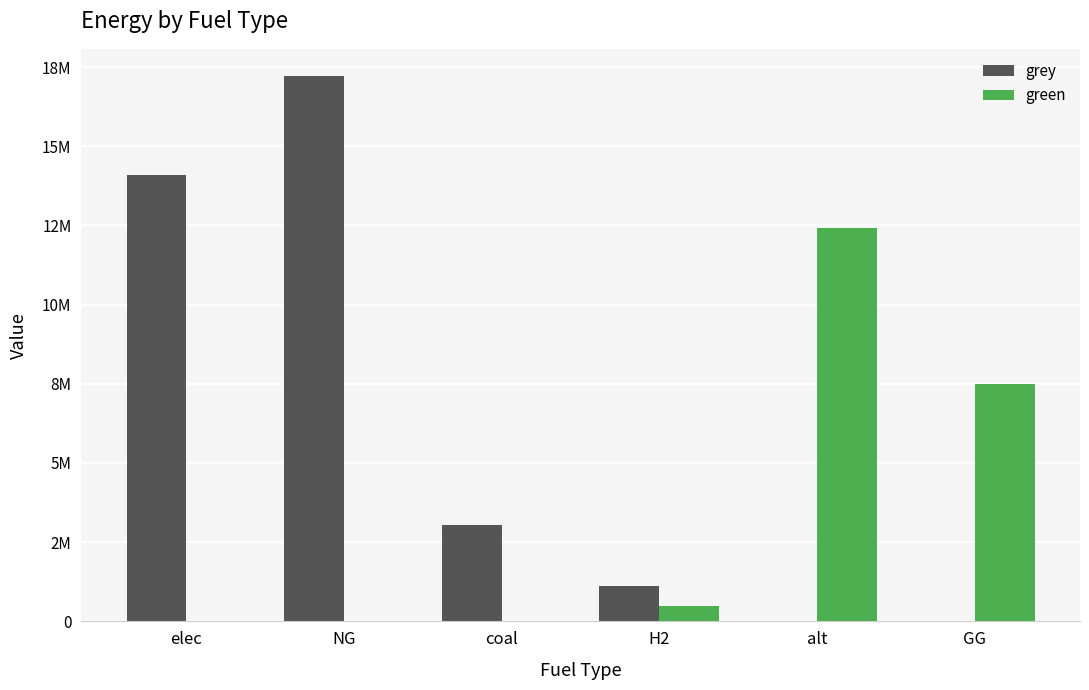

What is the label of the 6th bar from the right?

elec